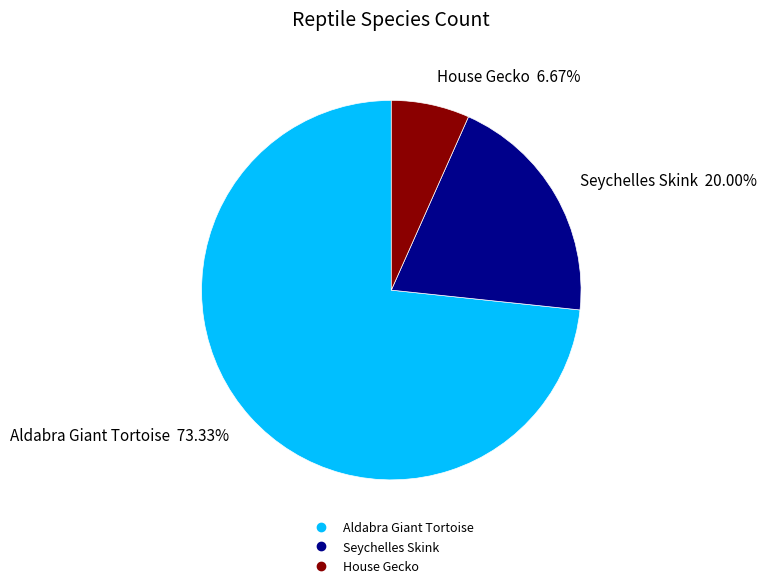

Which slice is the smallest?

House Gecko